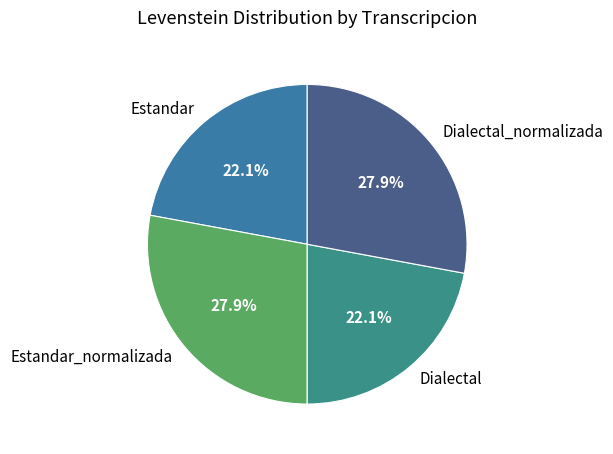

What percentage is NOT represented by Dialectal?

77.9%